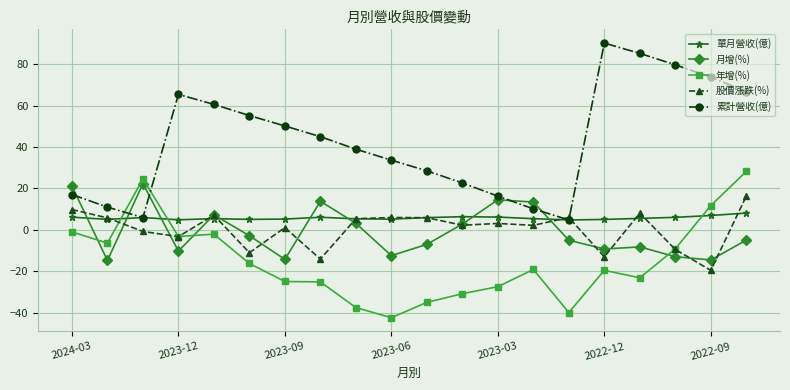

Which series has the widest spread of values?

累計營收(億)